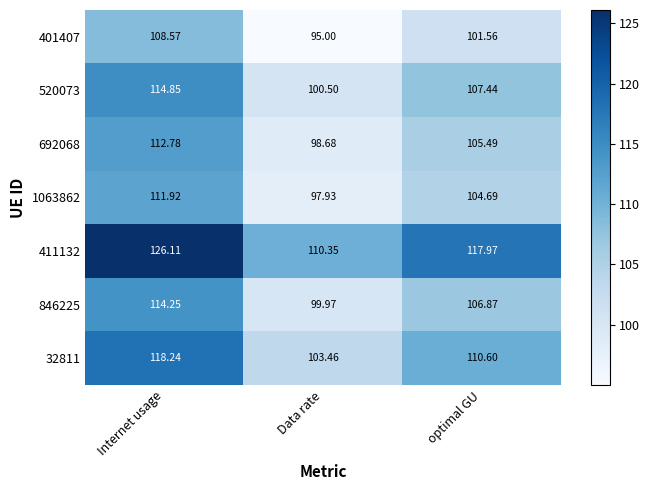

Is the value of 692068 at optimal GU greater than the value of 520073 at optimal GU?

No